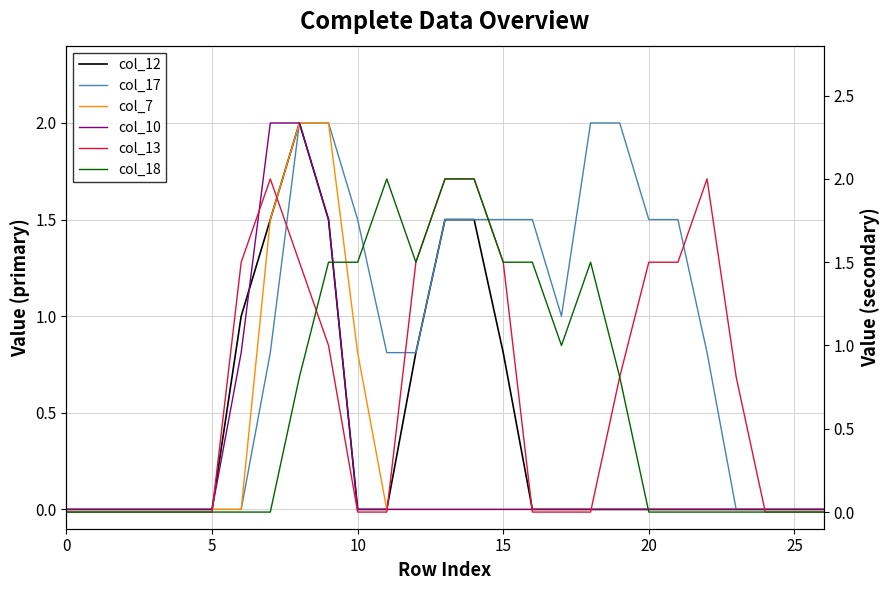

Is it true that col_12 equals 0.0 at 11?

True